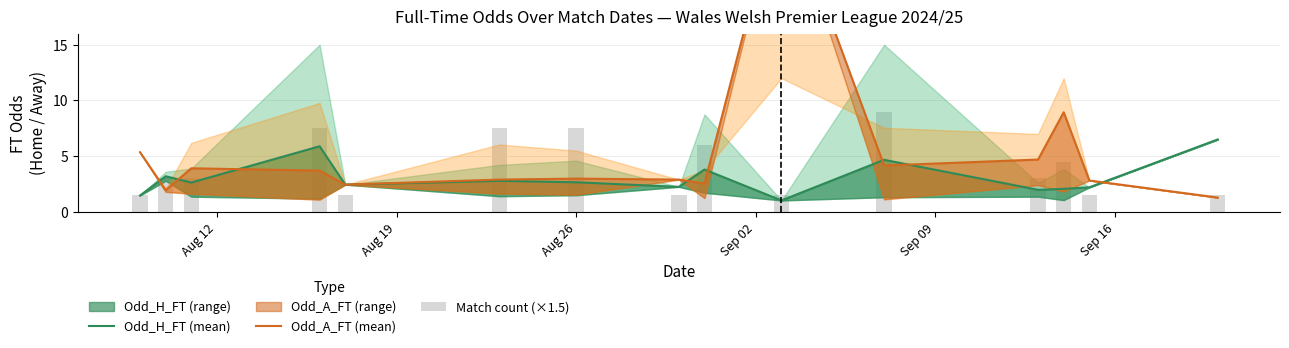

List the series in order of their peak value, highest first.

Odd_A_FT (mean), Match count (×1.5), Odd_H_FT (mean)